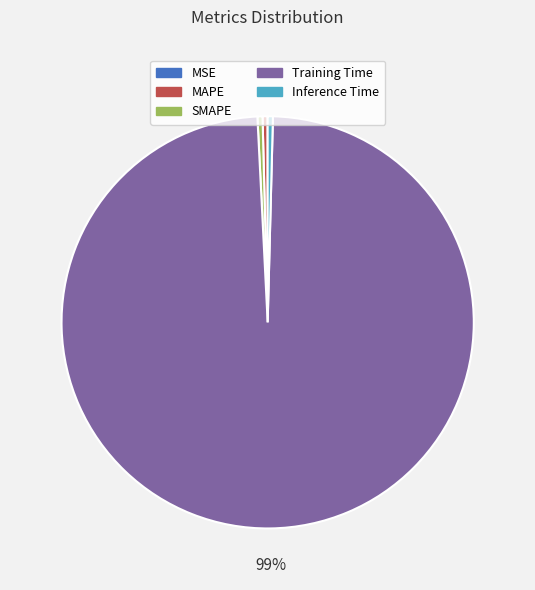

Which category has the biggest portion of the pie?

Training Time